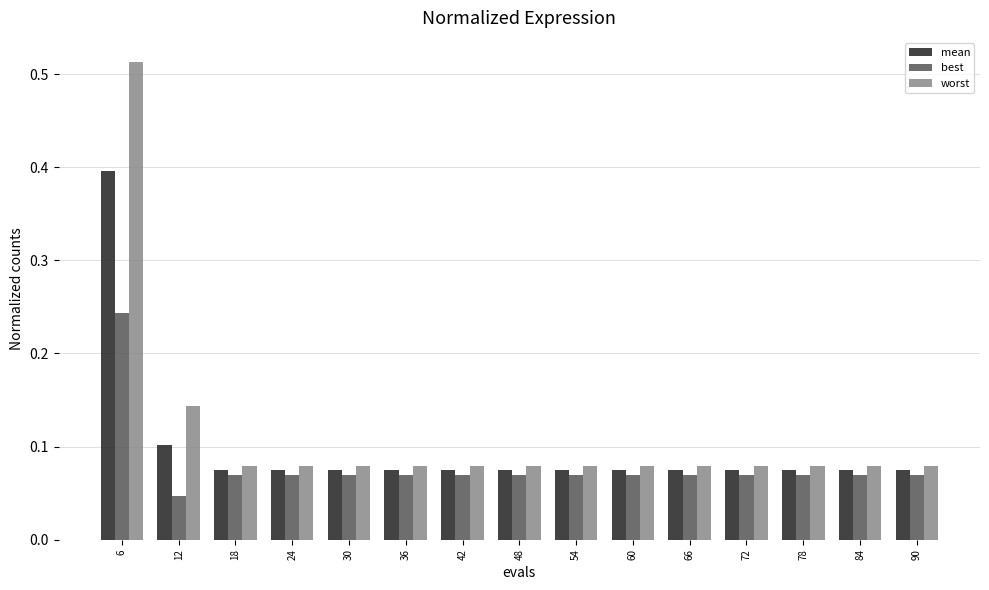

At which category is the sum across all series the highest?

6